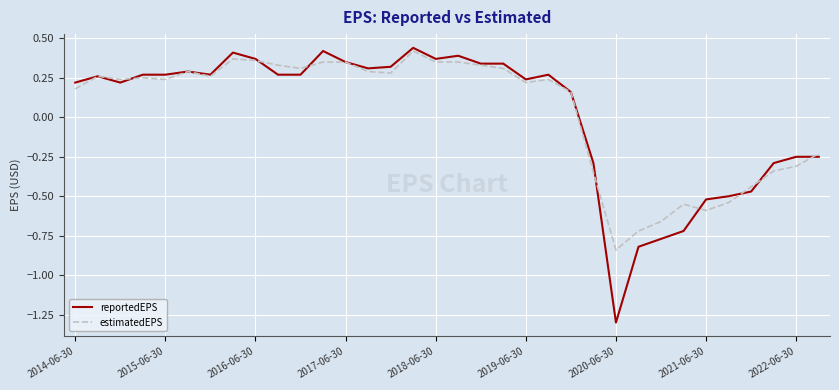

List the series in order of their peak value, highest first.

reportedEPS, estimatedEPS